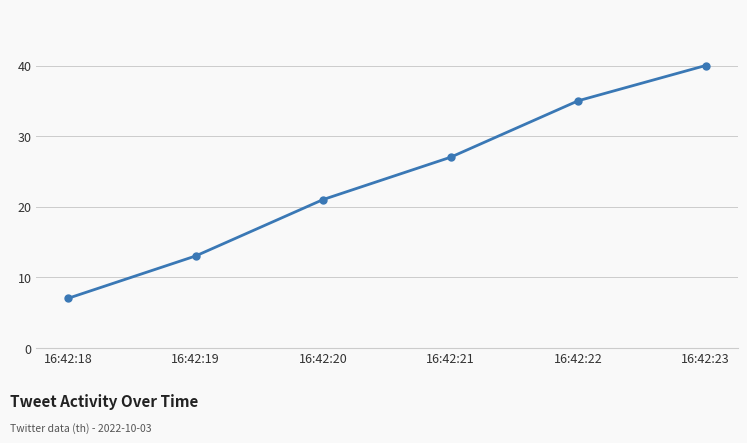

How many values are between 13 and 35?

4